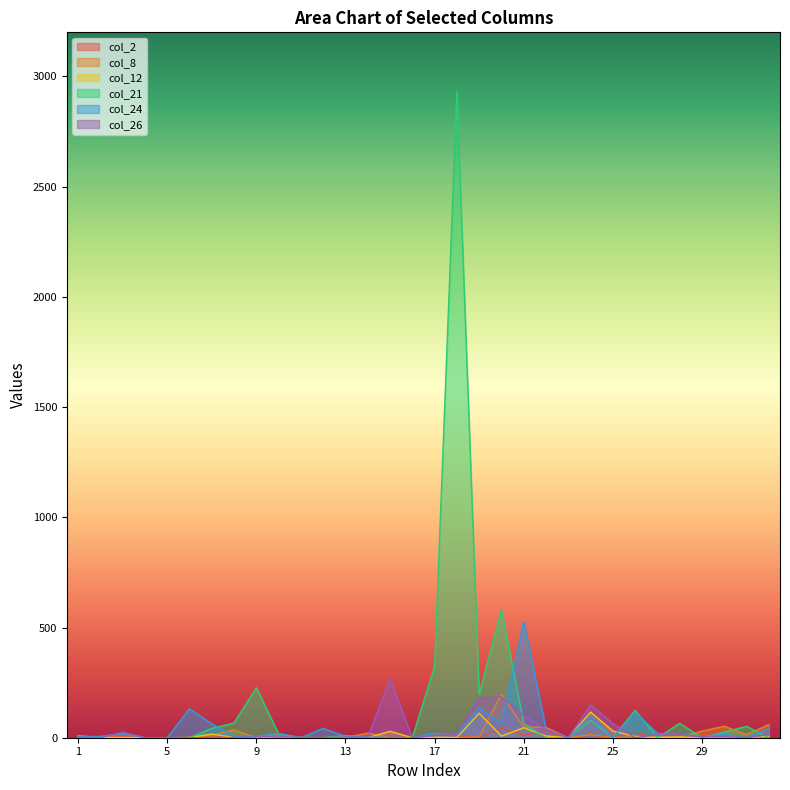

How many values in col_24 are above zero?

26